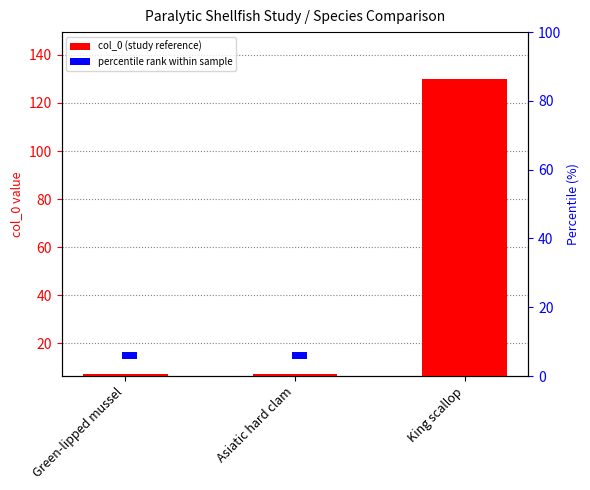

Which series changed the most between Green-lipped mussel and Asiatic hard clam?

col_0 (study reference)